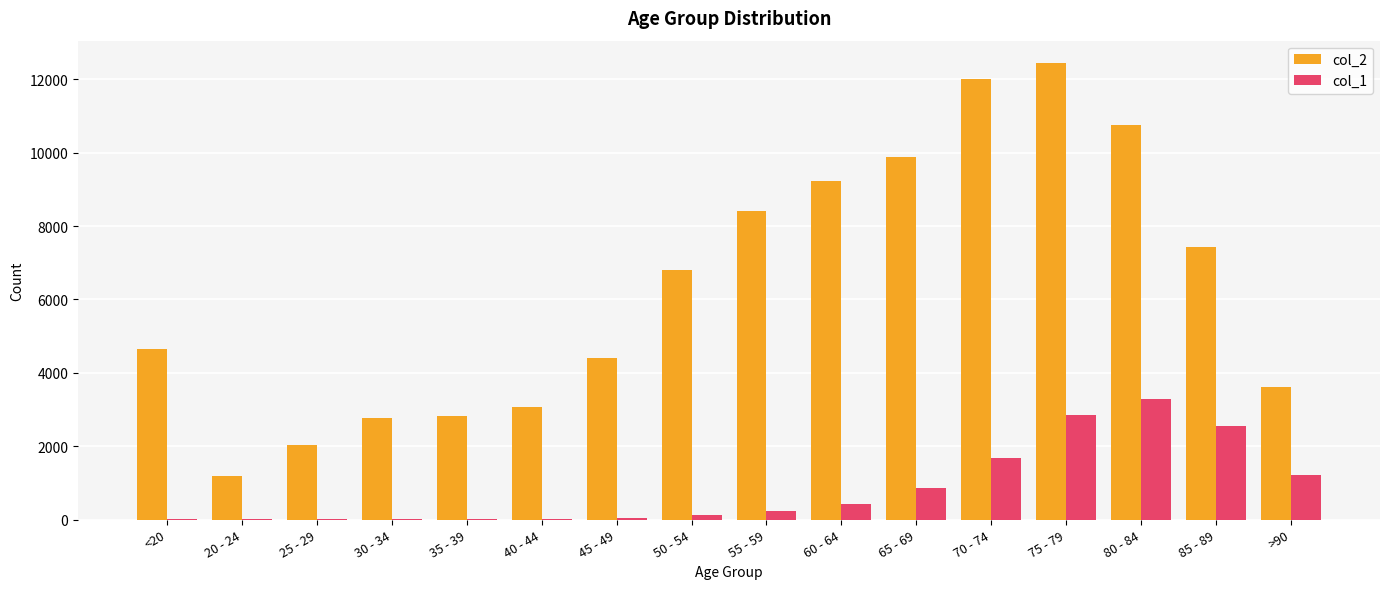

What is the maximum value shown in the chart?

12434